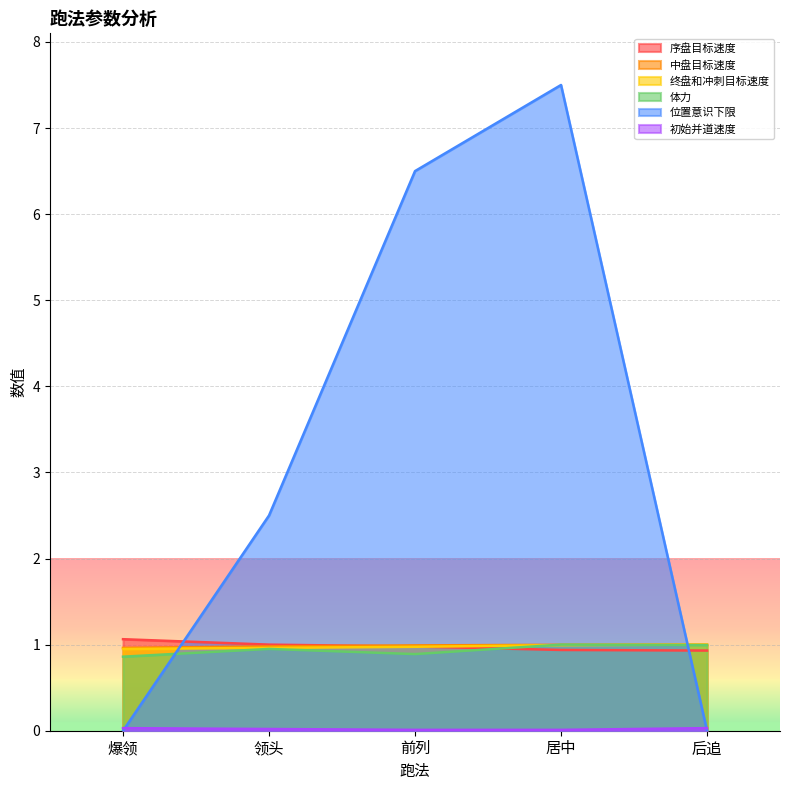

Does the chart display data point markers on the line(s)?

No